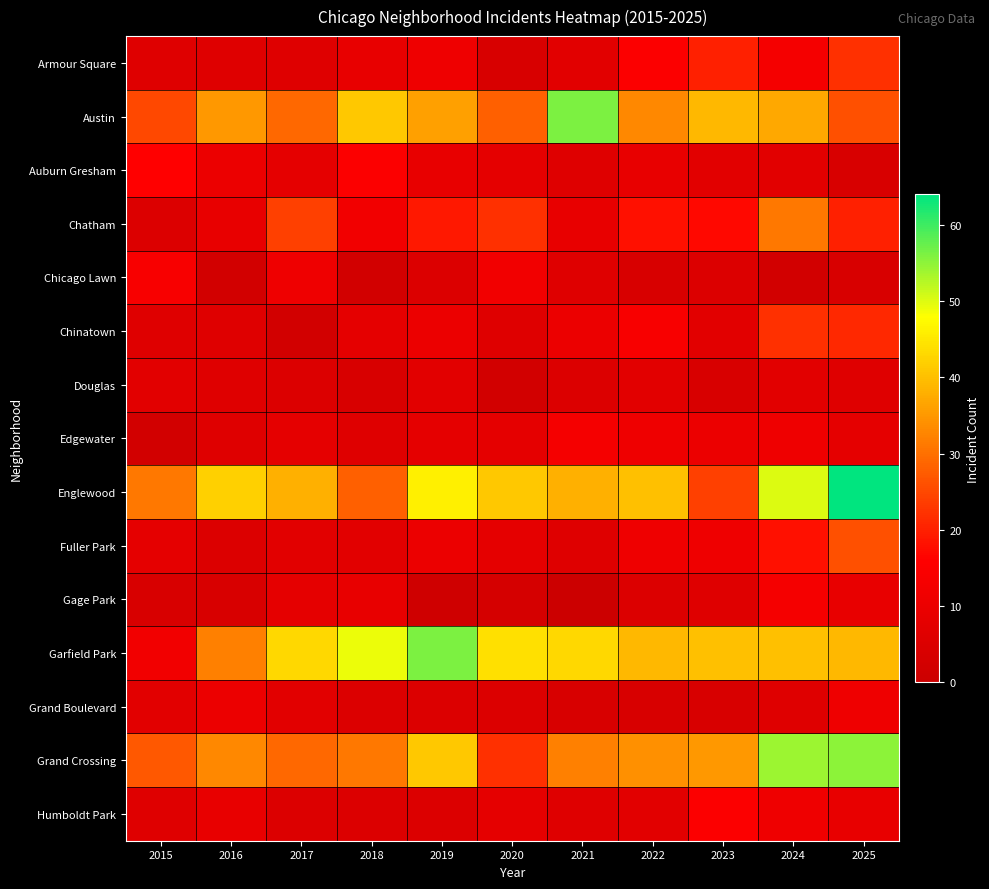

Reading right to left, what are all the values shown in this chart?

Armour Square: 2025=22	2024=13	2023=20	2022=15	2021=7	2020=4	2019=11	2018=9	2017=6	2016=6	2015=6
Austin: 2025=26	2024=37	2023=39	2022=33	2021=56	2020=28	2019=36	2018=41	2017=29	2016=35	2015=25
Auburn Gresham: 2025=4	2024=7	2023=7	2022=9	2021=6	2020=8	2019=9	2018=15	2017=8	2016=10	2015=16
Chatham: 2025=20	2024=31	2023=17	2022=18	2021=9	2020=22	2019=19	2018=12	2017=24	2016=9	2015=5
Chicago Lawn: 2025=4	2024=2	2023=5	2022=4	2021=6	2020=12	2019=5	2018=2	2017=11	2016=2	2015=14
Chinatown: 2025=21	2024=22	2023=7	2022=14	2021=10	2020=6	2019=10	2018=8	2017=2	2016=6	2015=6
Douglas: 2025=6	2024=7	2023=4	2022=7	2021=5	2020=2	2019=7	2018=4	2017=5	2016=6	2015=7
Edgewater: 2025=8	2024=11	2023=10	2022=11	2021=13	2020=8	2019=8	2018=6	2017=8	2016=6	2015=2
Englewood: 2025=64	2024=50	2023=24	2022=40	2021=38	2020=41	2019=46	2018=28	2017=38	2016=42	2015=31
Fuller Park: 2025=26	2024=18	2023=11	2022=11	2021=6	2020=8	2019=10	2018=7	2017=7	2016=5	2015=8
Gage Park: 2025=9	2024=13	2023=6	2022=5	2021=0	2020=3	2019=1	2018=9	2017=8	2016=4	2015=4
Garfield Park: 2025=39	2024=40	2023=40	2022=39	2021=43	2020=44	2019=56	2018=49	2017=43	2016=32	2015=12
Grand Boulevard: 2025=11	2024=6	2023=4	2022=4	2021=4	2020=5	2019=5	2018=5	2017=7	2016=10	2015=7
Grand Crossing: 2025=55	2024=54	2023=35	2022=34	2021=32	2020=22	2019=41	2018=31	2017=29	2016=33	2015=27
Humboldt Park: 2025=9	2024=11	2023=15	2022=7	2021=6	2020=8	2019=5	2018=5	2017=5	2016=9	2015=6